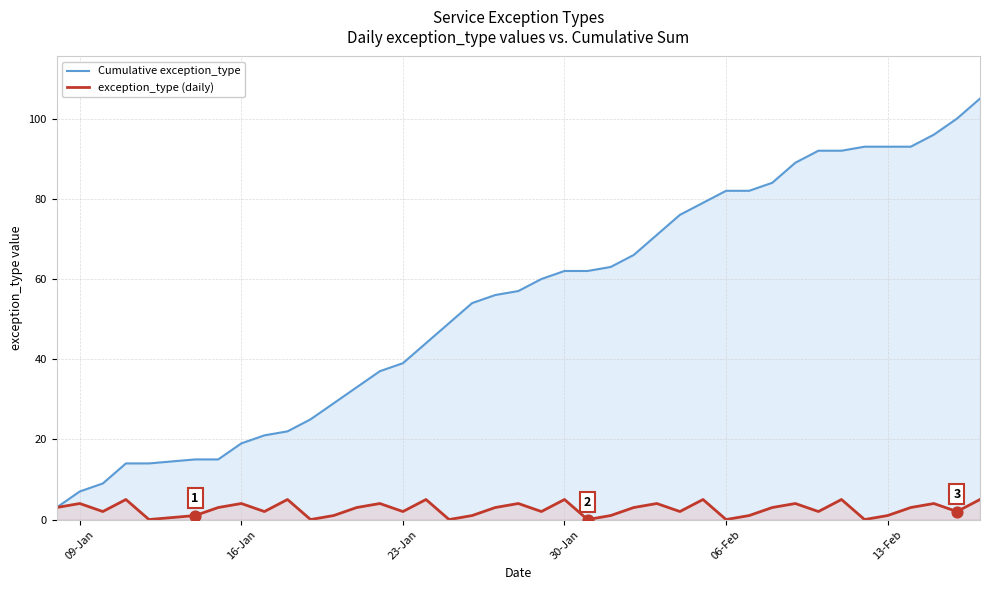

What are all the series names shown in the legend?

Cumulative exception_type, exception_type (daily)